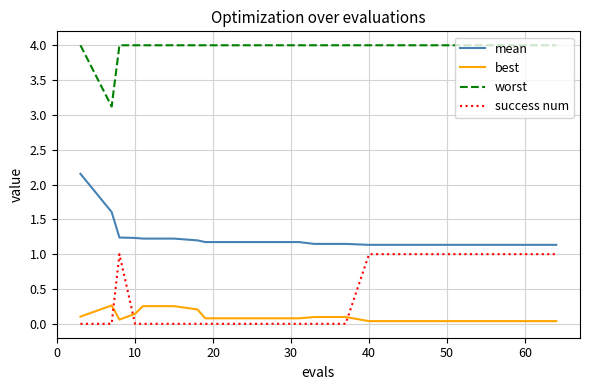

True or false: best and success num cross at least once.

True